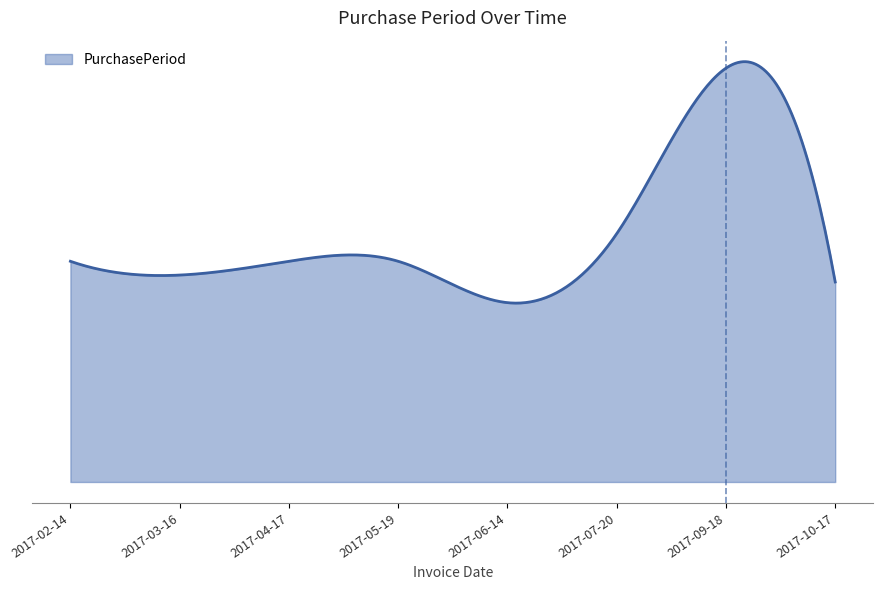

Reading left to right, what are all the values shown in this chart?

2017-02-14=32	2017-03-16=30	2017-04-17=32	2017-05-19=32	2017-06-14=26	2017-07-20=36	2017-09-18=60	2017-10-17=29